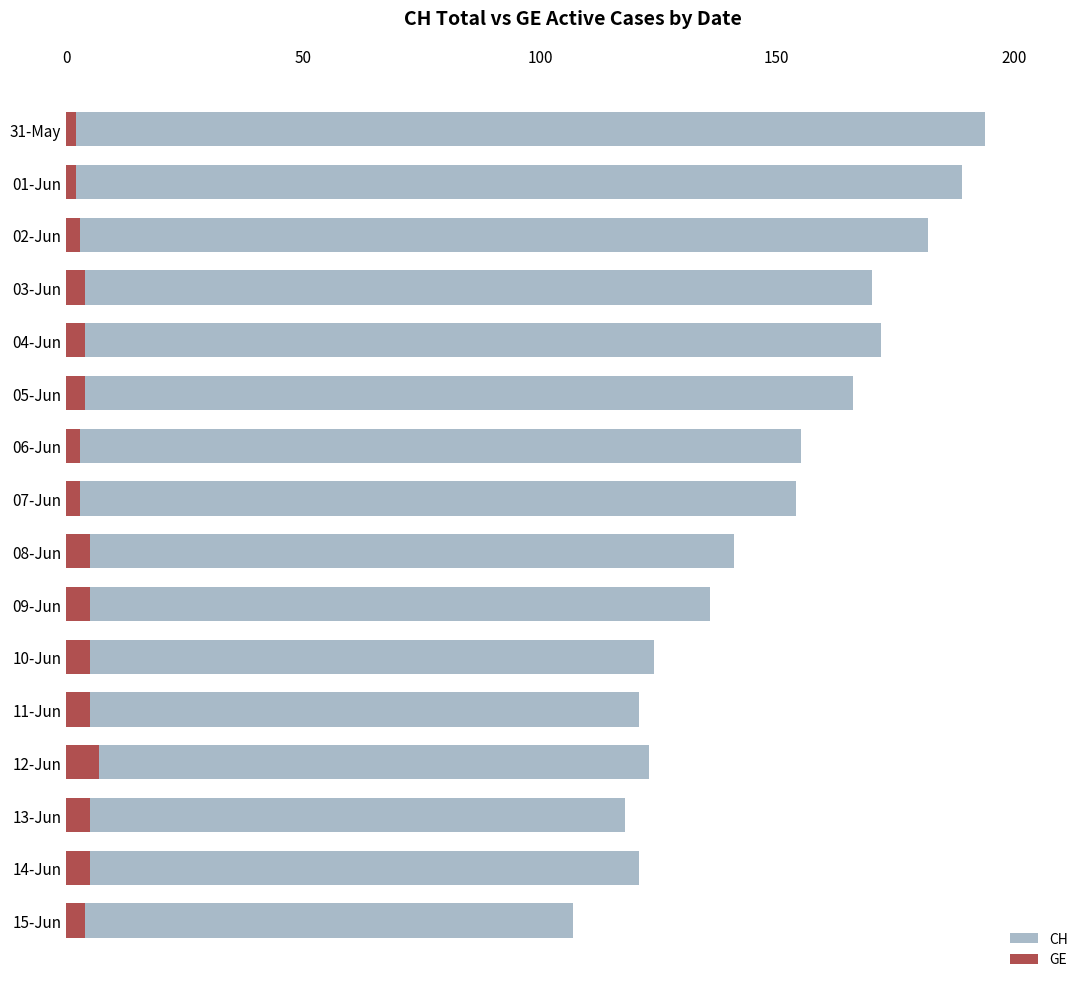

At which label does GE first exceed 4?

08-Jun